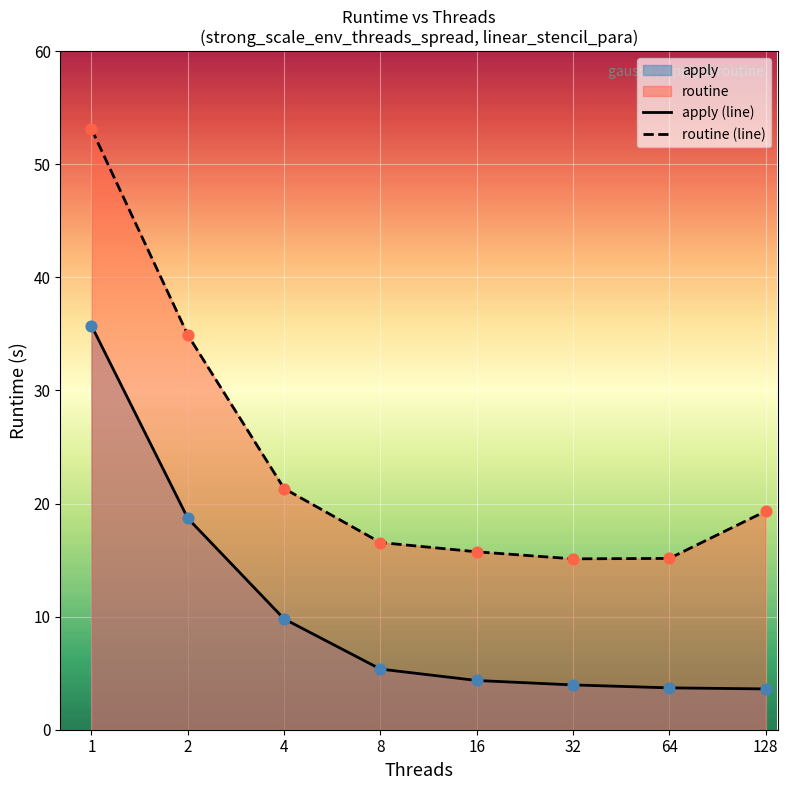

Is the value of apply (line) at 4 greater than the value of routine (line) at 2?

No